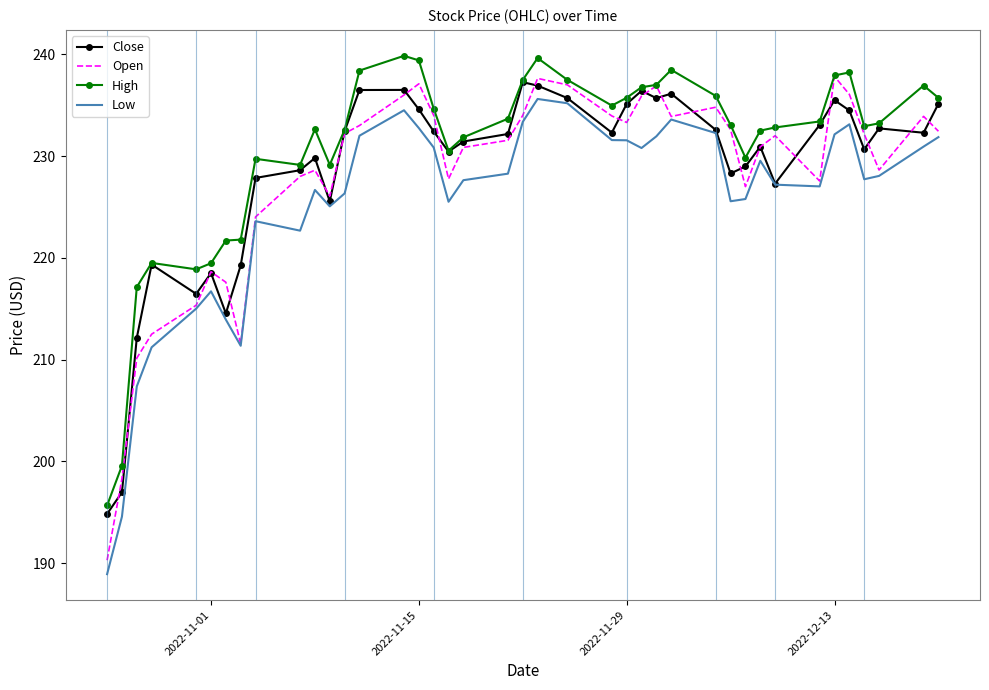

What is the smallest value displayed?

188.9